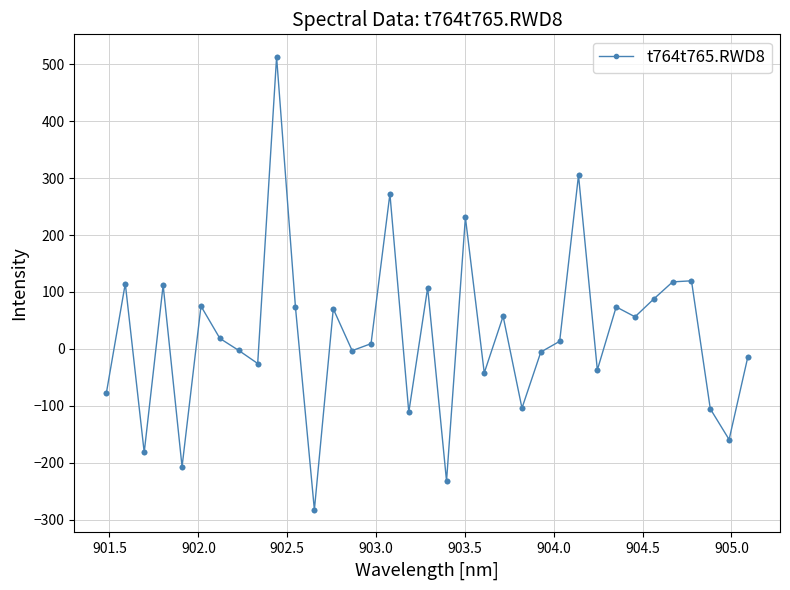

What is the smallest value displayed?

-282.5